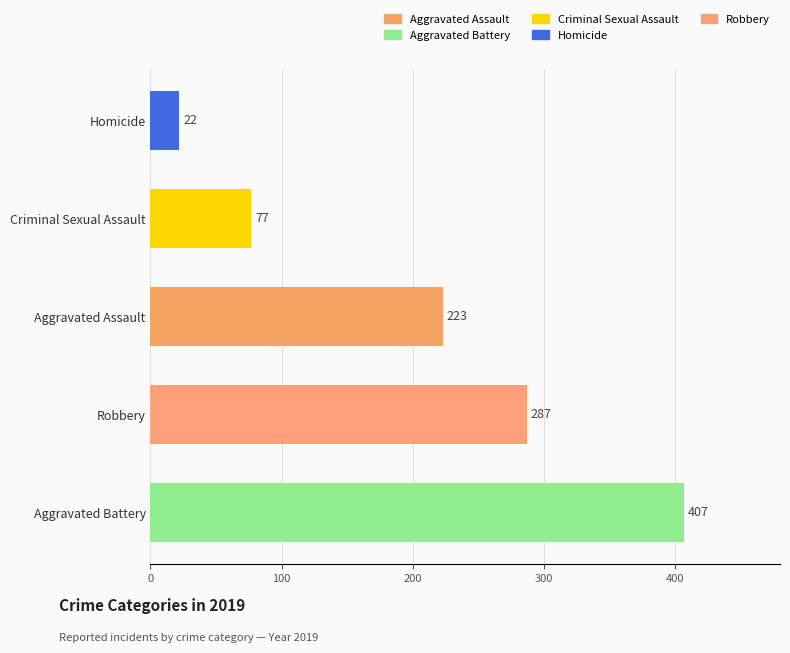

What is the ratio of the value at Robbery to the value at Criminal Sexual Assault?

3.7